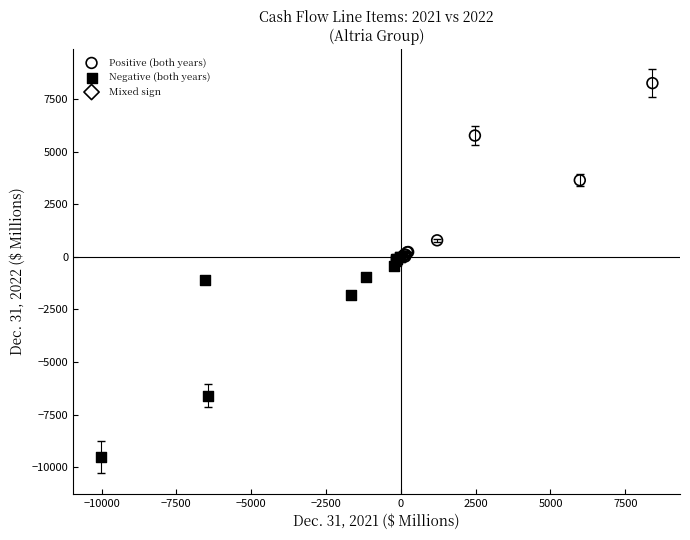

Which series reaches the maximum Y coordinate?

Positive (both years)